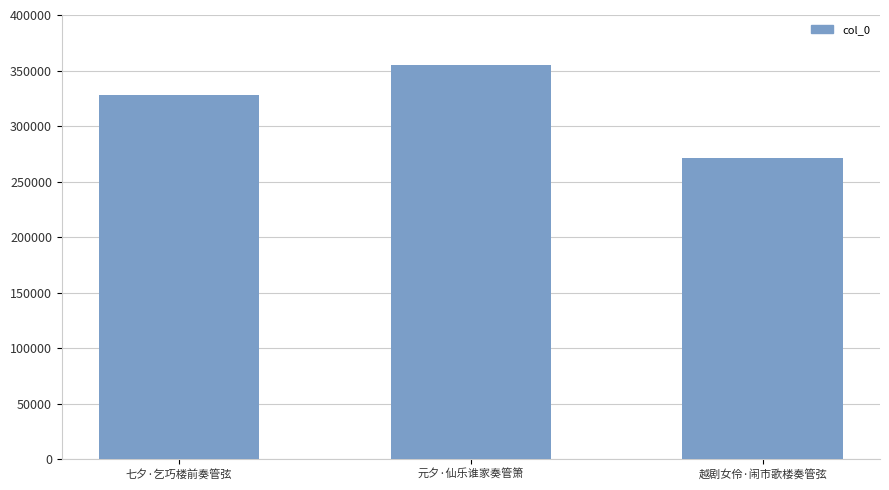

What is the minimum value shown in the chart?

271618